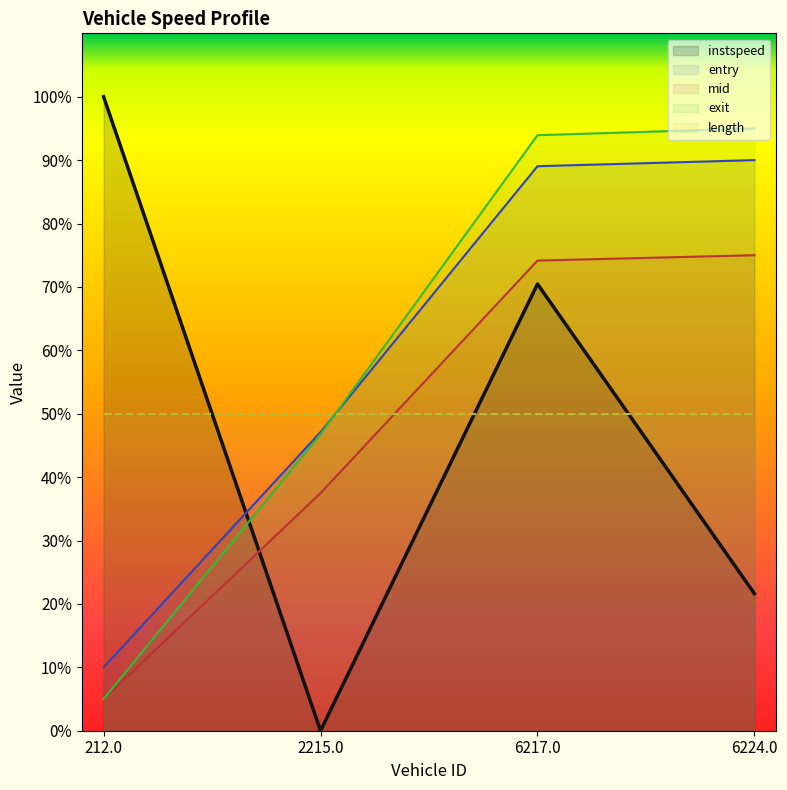

At how many categories does at least one series exceed 27?

4